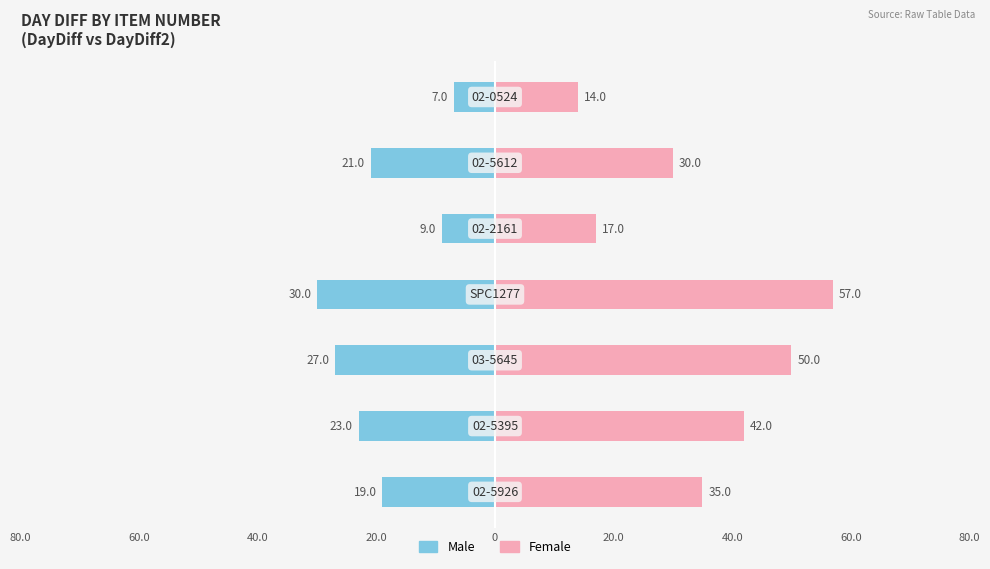

Reading right to left, extract all data points from this chart.

Male: 40.0=-7	20.0=-21	0=-9	20.0=-30	40.0=-27	60.0=-23	80.0=-19
Female: 40.0=14	20.0=30	0=17	20.0=57	40.0=50	60.0=42	80.0=35